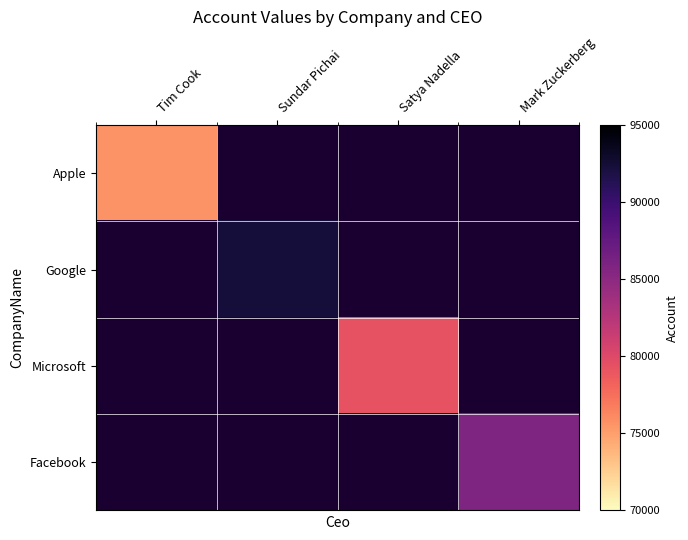

Which category has the lowest value in the Google series?

Tim Cook